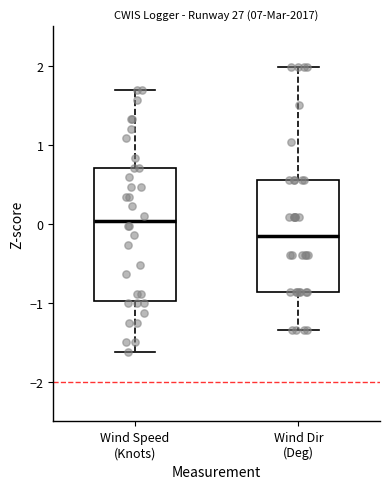

Which box is the tallest, from its lower edge to its upper edge?

Wind Speed (Knots)